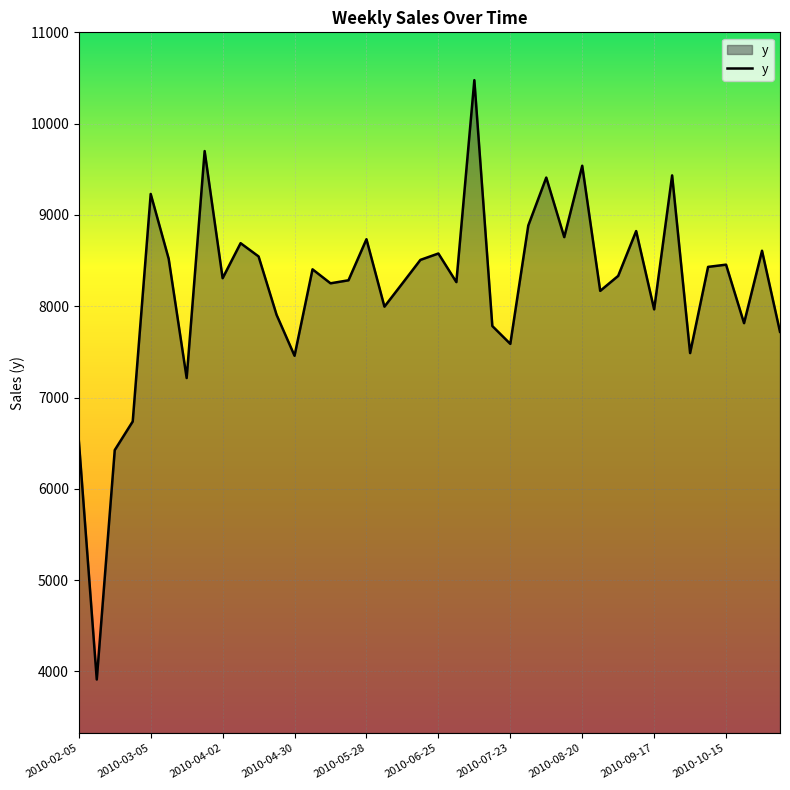

What is the difference between the maximum and minimum values?

6565.3